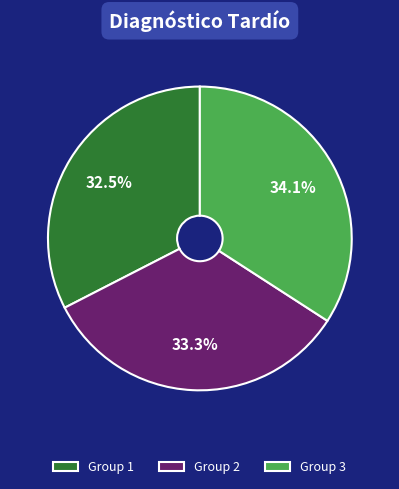

Which slice is the smallest?

Group 1